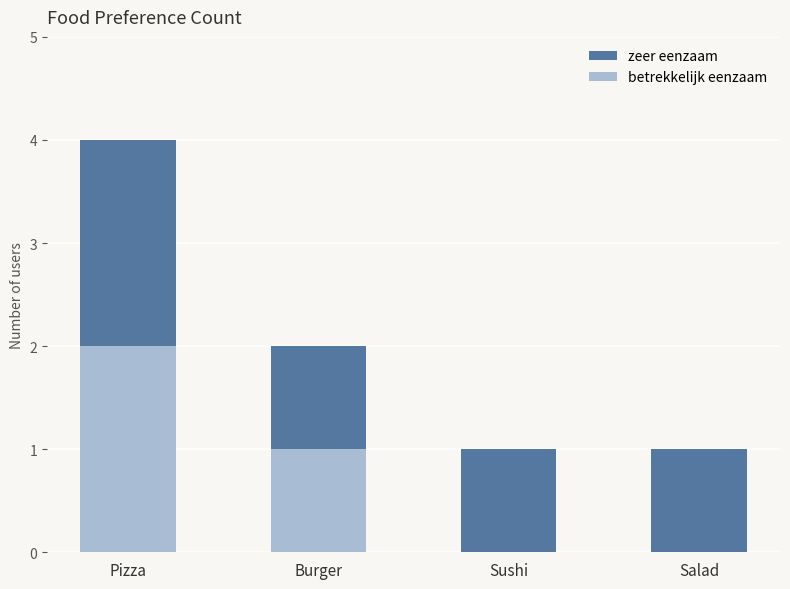

Where is betrekkelijk eenzaam nearest to the value 1?

Burger